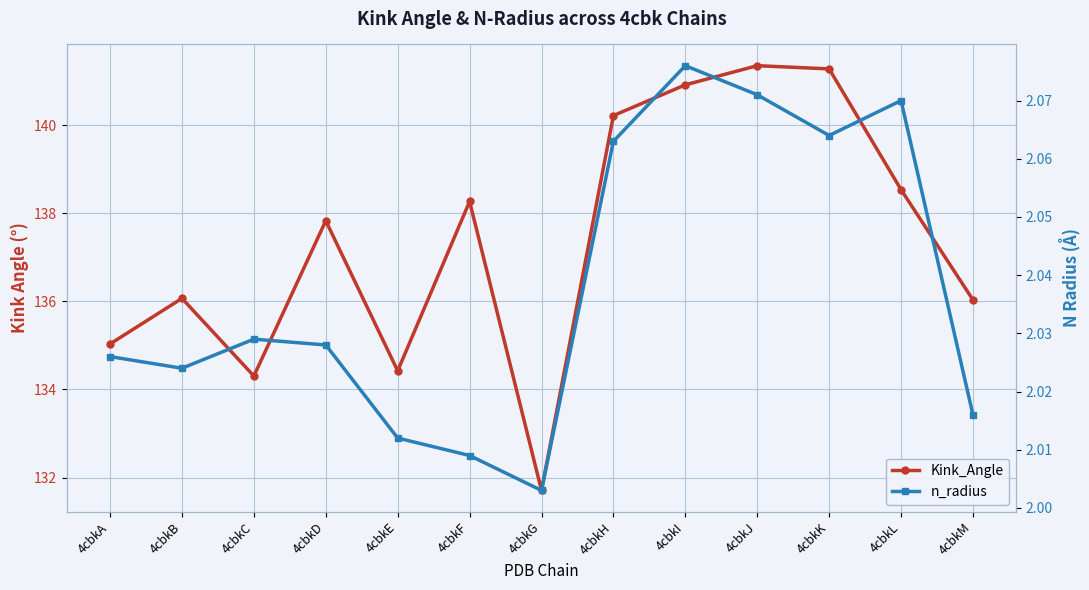

At how many categories does at least one series exceed 14?

13